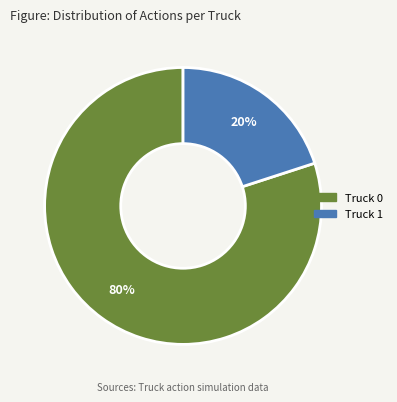

How many slices are in this pie chart?

2